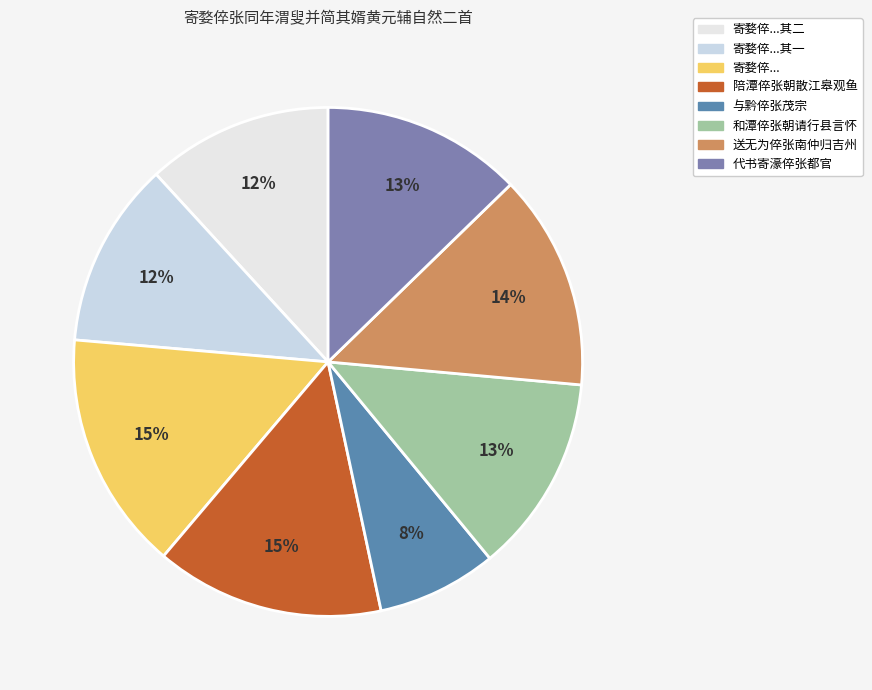

How many segments does this pie chart have?

8